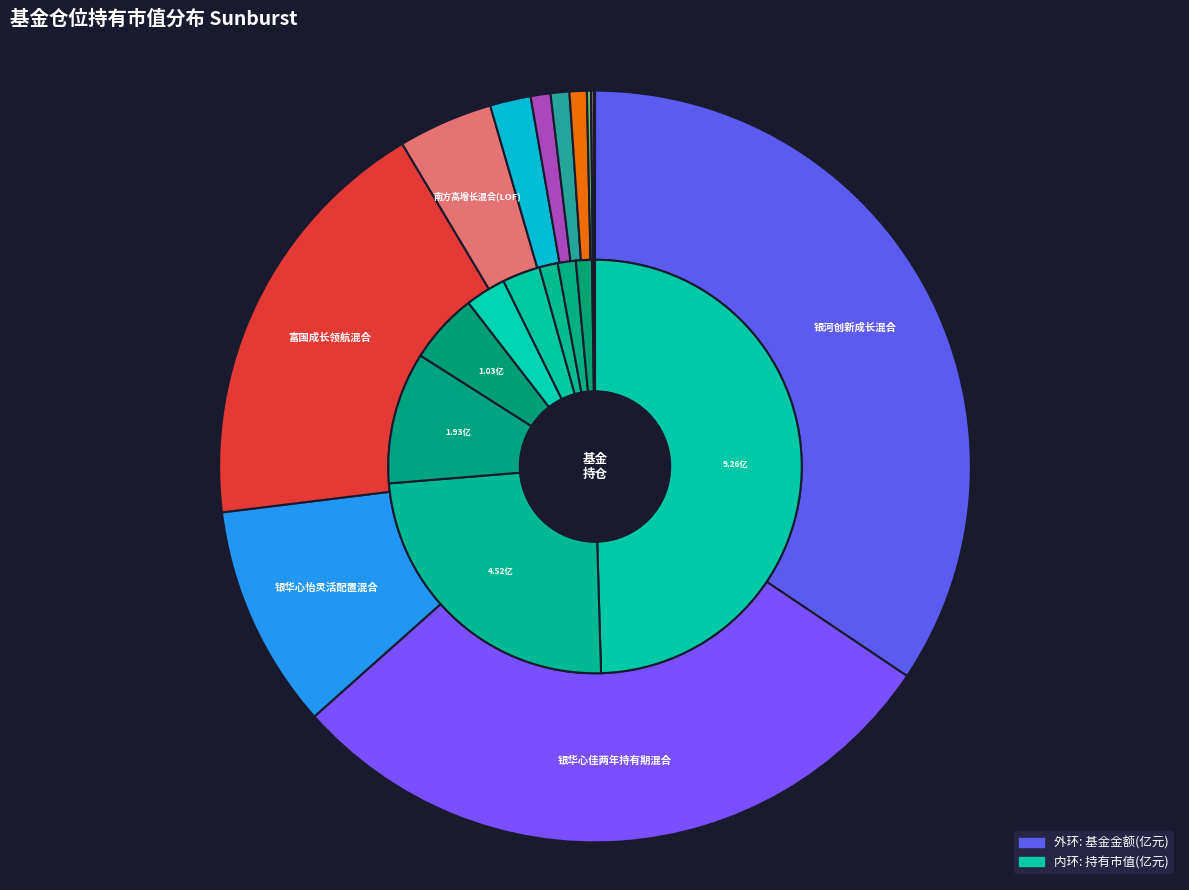

Rank the categories by value from lowest to highest.

华富物联世界灵活配置混合, 华富国泰民安灵活配置混合, 长城久恒灵活配置混合, 国投瑞银先进制造混合, 国投瑞银进宝灵活配置混合, 国投瑞银新能源混合C, 国投瑞银新能源混合A, 南方高增长混合(LOF), 银华心怡灵活配置混合, 富国成长领航混合, 银华心佳两年持有期混合, 银河创新成长混合